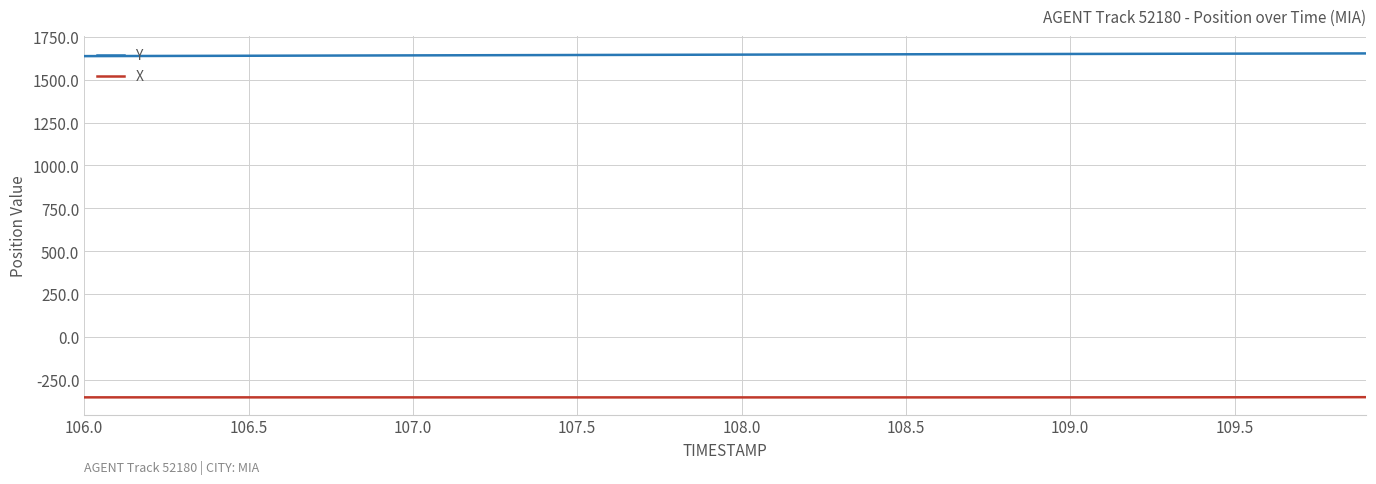

List the series in order of their peak value, lowest first.

X, Y